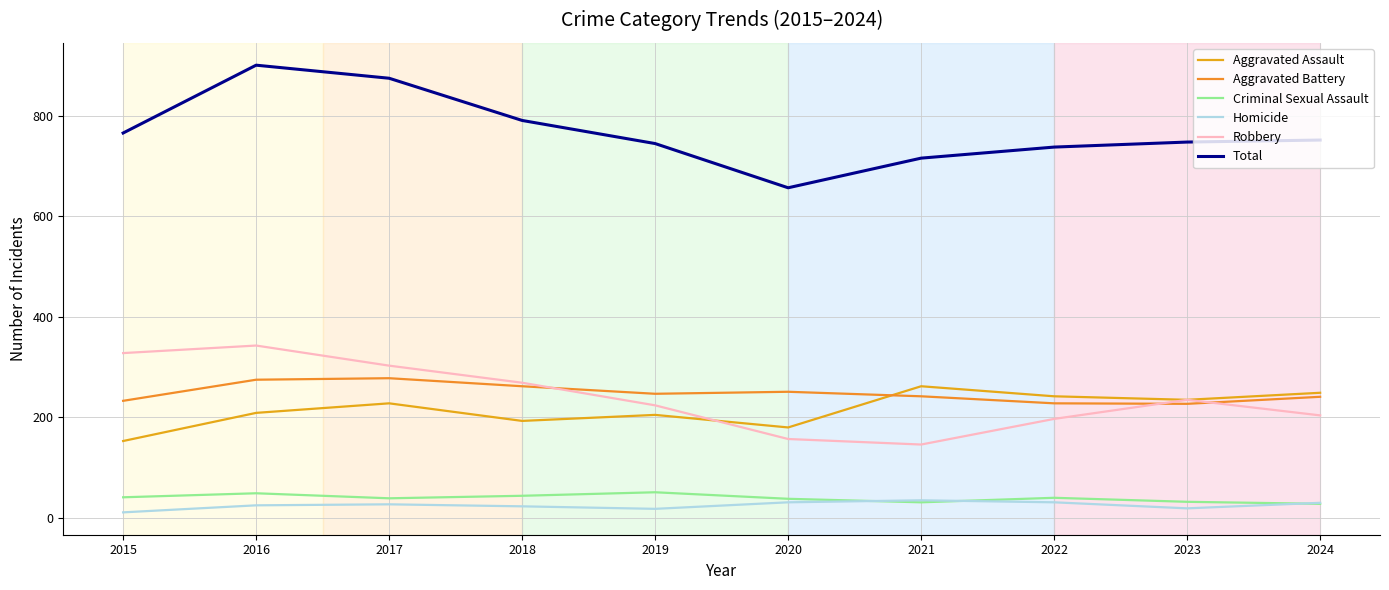

In Criminal Sexual Assault, how many points are higher than both neighbors (excluding endpoints)?

3